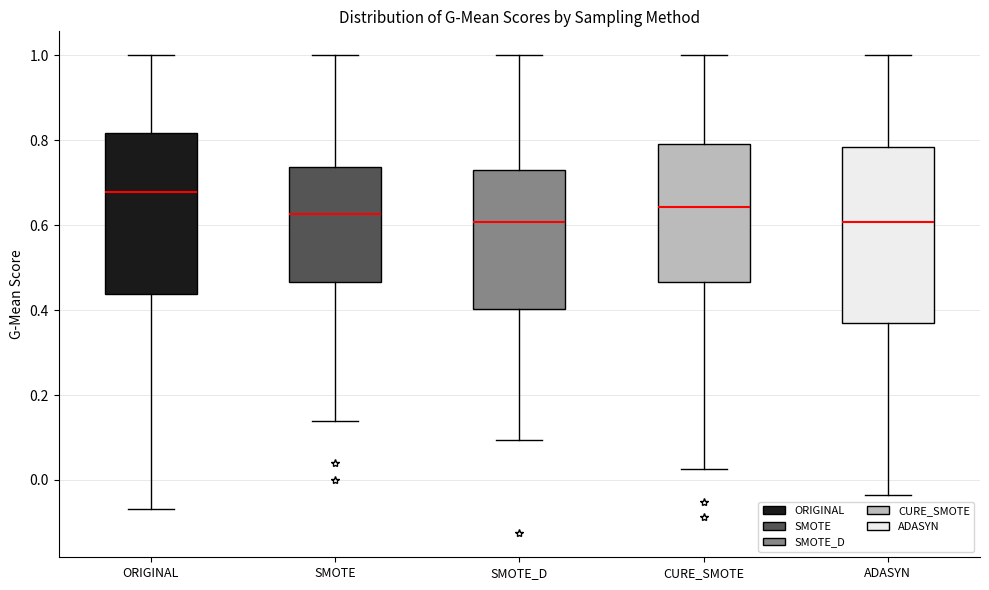

Reading left to right, read every box against the y-axis: the position of its median line, the range the box covers, and the ends of its whiskers. The values are not printed on the chart, so give them approximately, as read against the axis.

ORIGINAL: median 0.68, box 0.44 to 0.82, whiskers -0.06 to 1.00
SMOTE: median 0.62, box 0.46 to 0.74, whiskers 0.14 to 1.00
SMOTE_D: median 0.60, box 0.40 to 0.72, whiskers 0.10 to 1.00
CURE_SMOTE: median 0.64, box 0.46 to 0.80, whiskers 0.02 to 1.00
ADASYN: median 0.60, box 0.38 to 0.78, whiskers -0.04 to 1.00